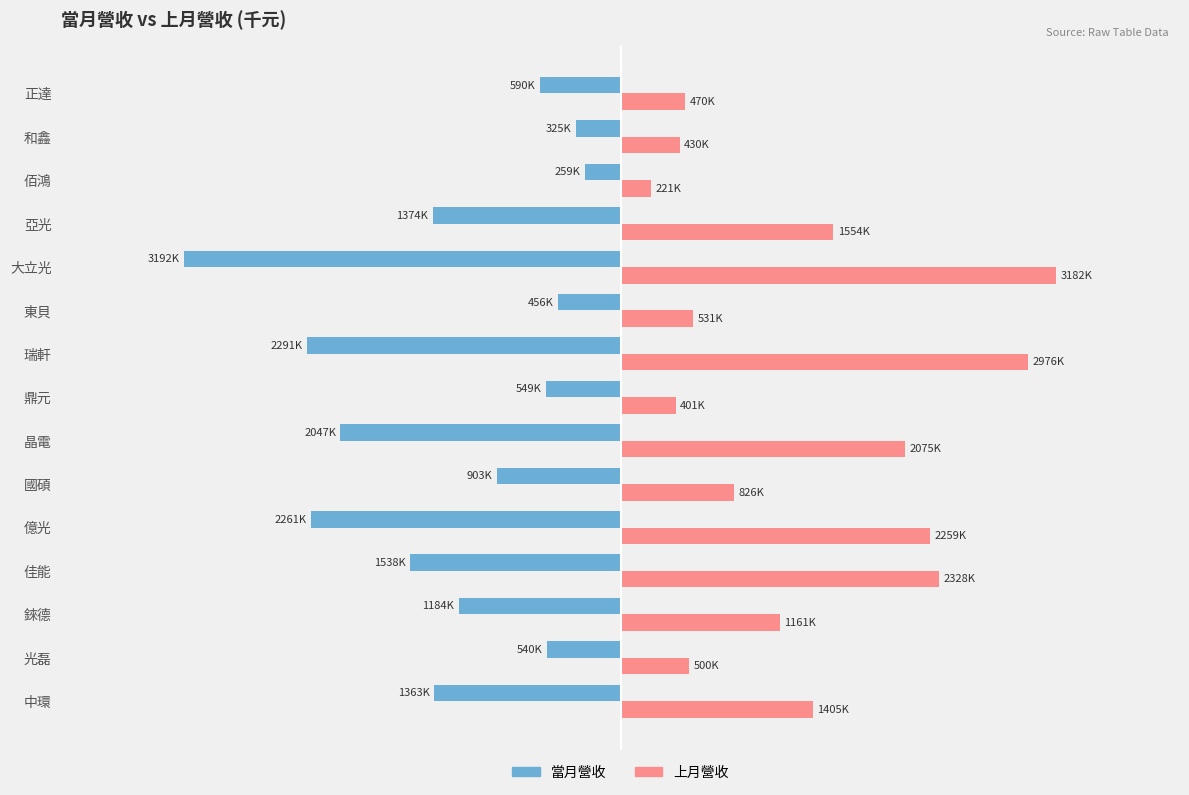

What are all the series names shown in the legend?

當月營收, 上月營收